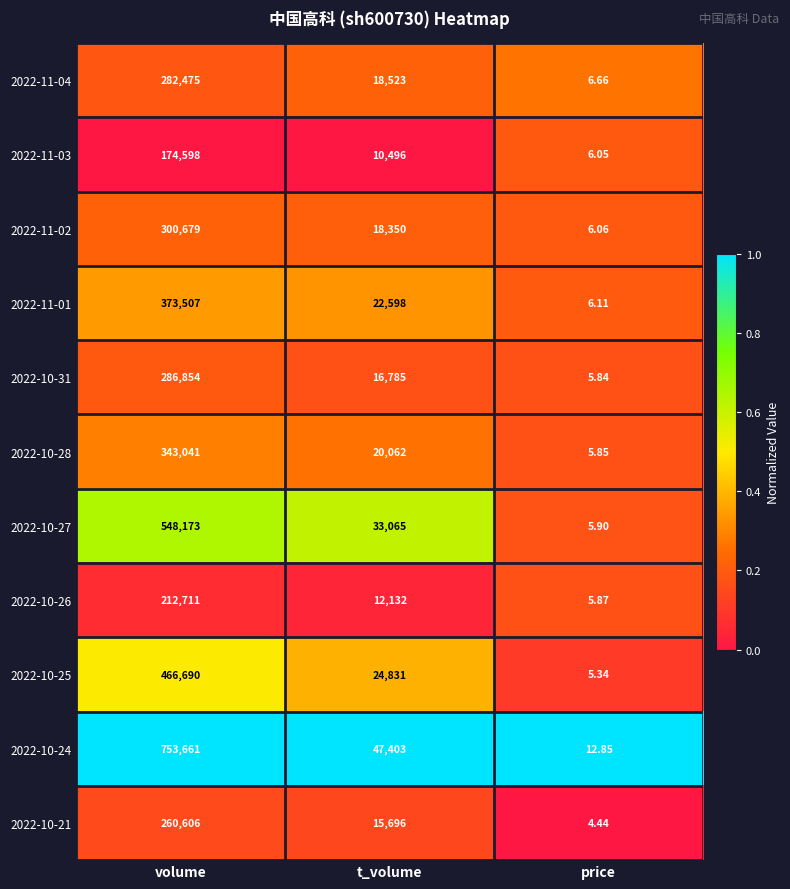

At t_volume, list the series in order from largest to smallest.

2022-10-24, 2022-10-27, 2022-10-25, 2022-11-01, 2022-10-28, 2022-11-04, 2022-11-02, 2022-10-31, 2022-10-21, 2022-10-26, 2022-11-03